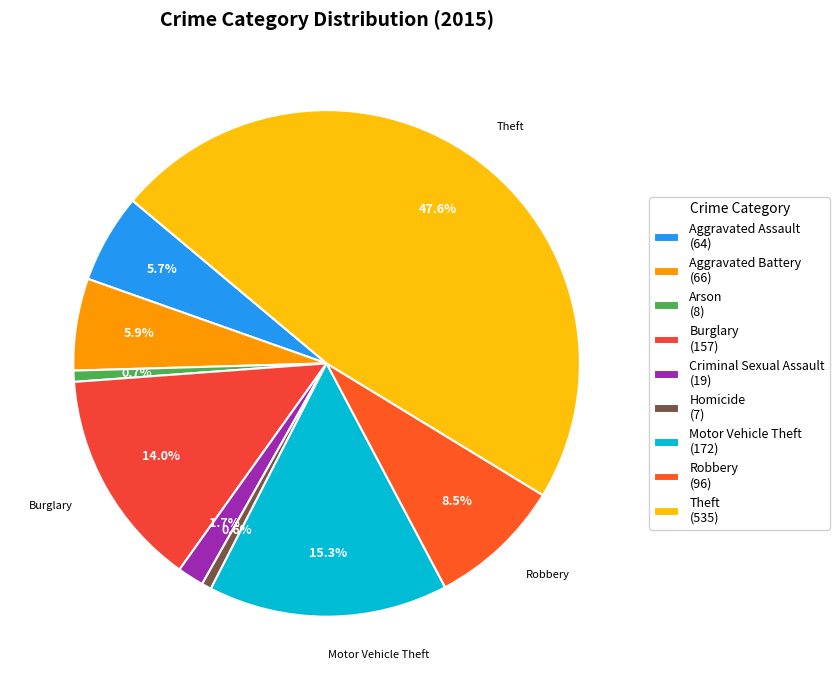

Is it true that Arson is 1% of the pie?

True